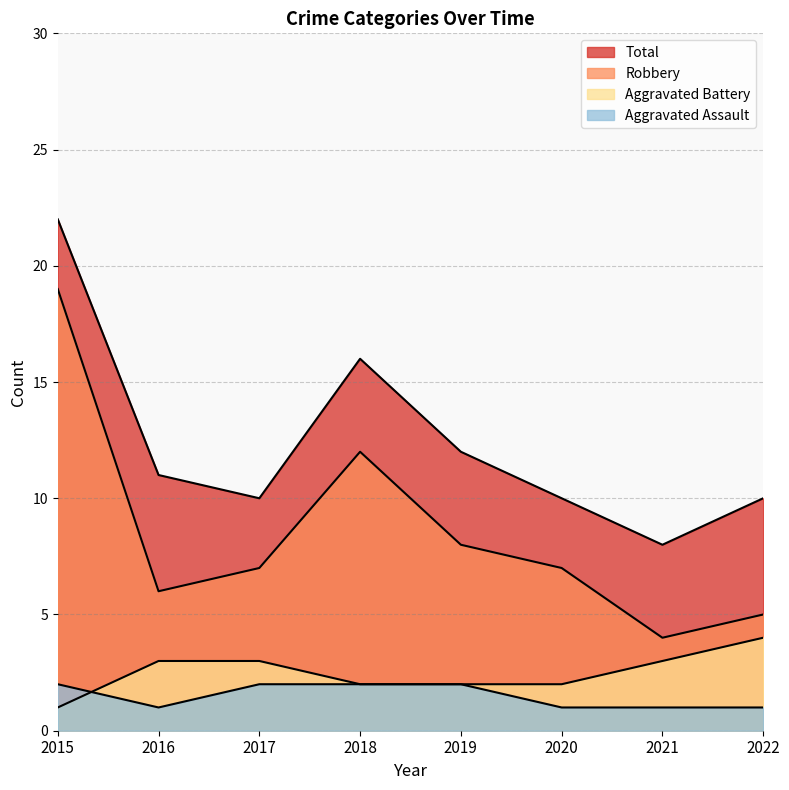

What is the value of the Robbery point at the 8th from the left?

5